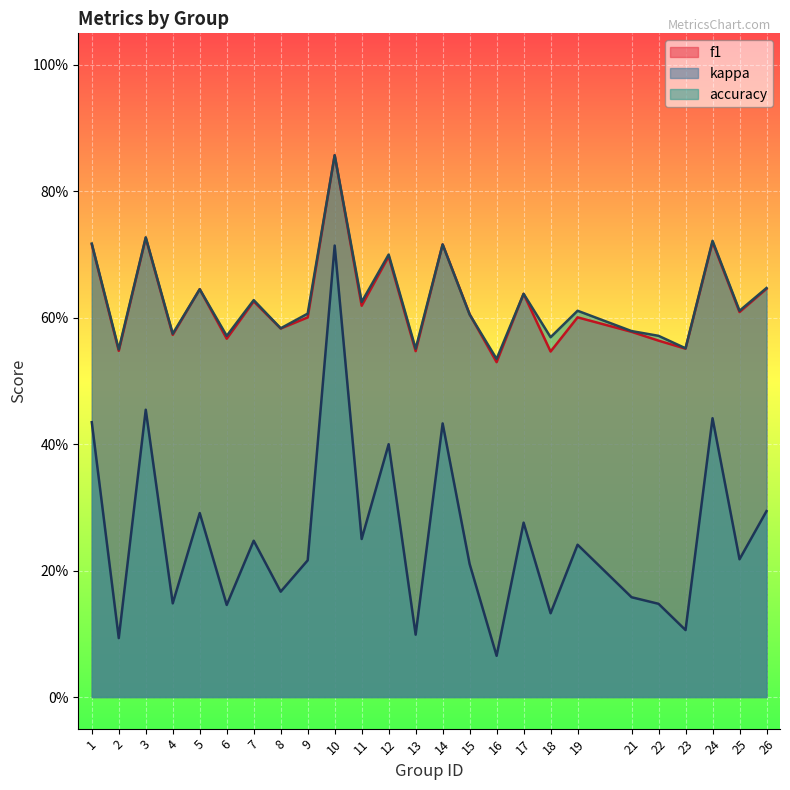

Reading left to right, what are all the values shown in this chart?

f1: 0.7	0.5	0.7	0.6	0.6	0.6	0.6	0.6	0.6	0.9	0.6	0.7	0.5	0.7	0.6	0.5	0.6	0.5	0.6	0.6	0.6	0.6	0.7	0.6	0.6
kappa: 0.4	0.1	0.5	0.1	0.3	0.1	0.2	0.2	0.2	0.7	0.2	0.4	0.1	0.4	0.2	0.1	0.3	0.1	0.2	0.2	0.1	0.1	0.4	0.2	0.3
accuracy: 0.7	0.6	0.7	0.6	0.6	0.6	0.6	0.6	0.6	0.9	0.6	0.7	0.6	0.7	0.6	0.5	0.6	0.6	0.6	0.6	0.6	0.6	0.7	0.6	0.6